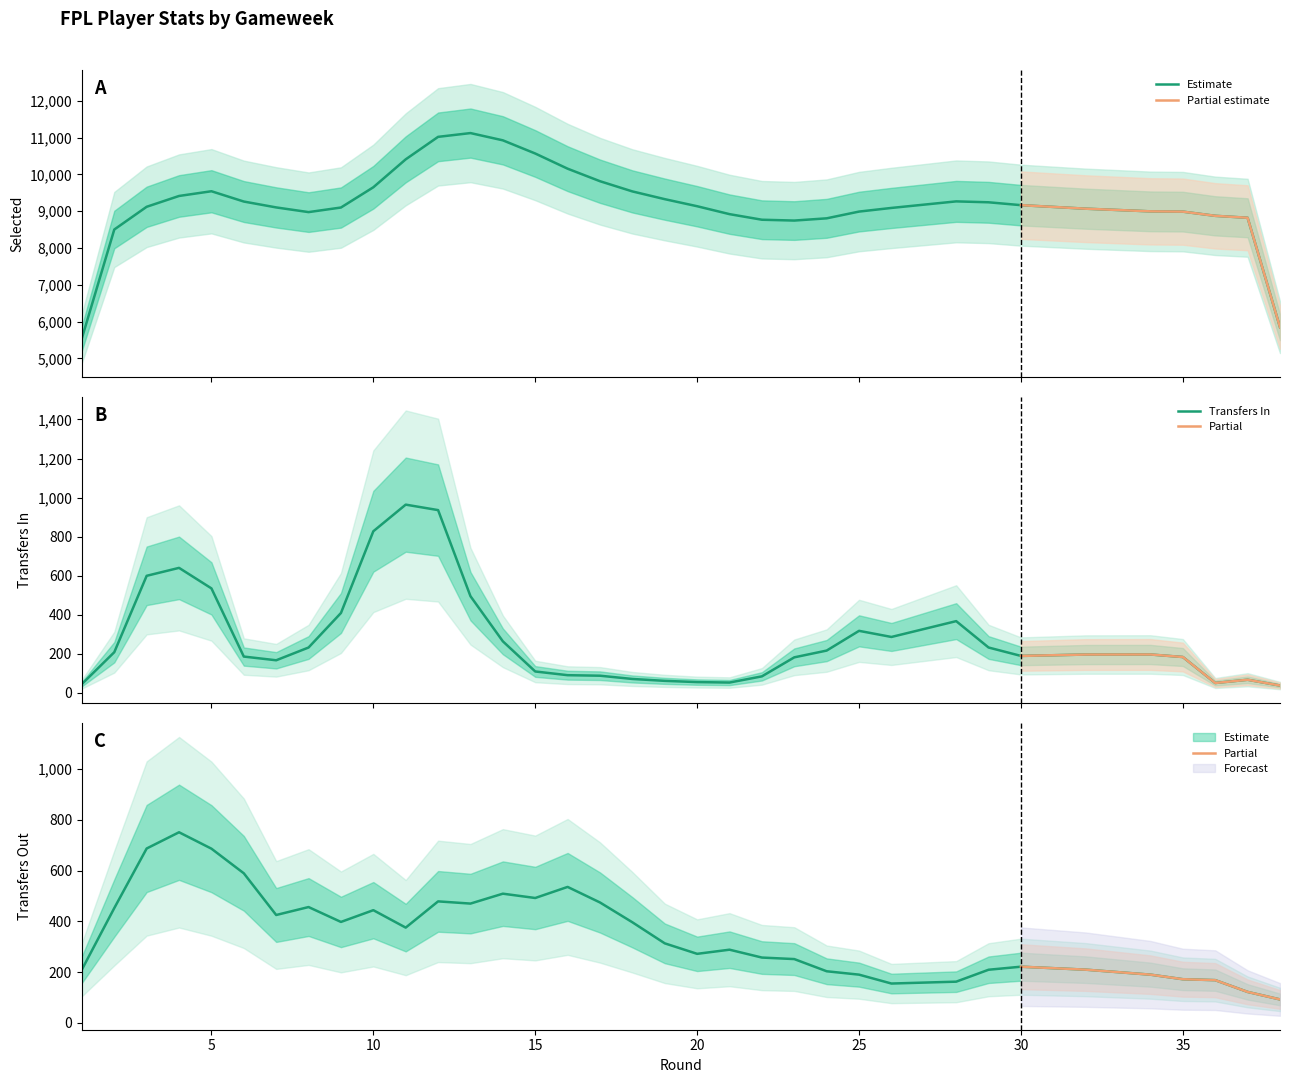

What is the spread (max minus min) of values at 29?

9234